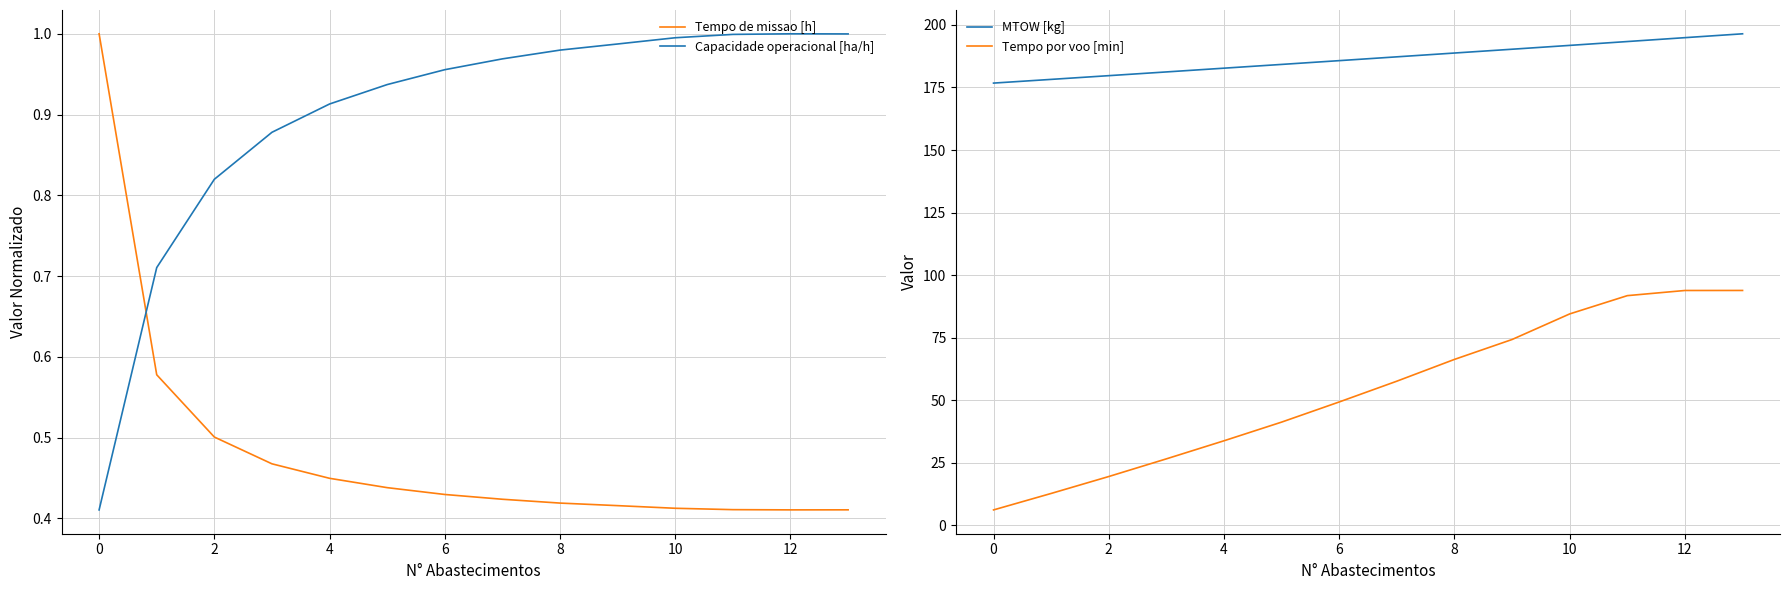

True or false: Capacidade operacional [ha/h] and Tempo de missao [h] intersect in this chart.

True